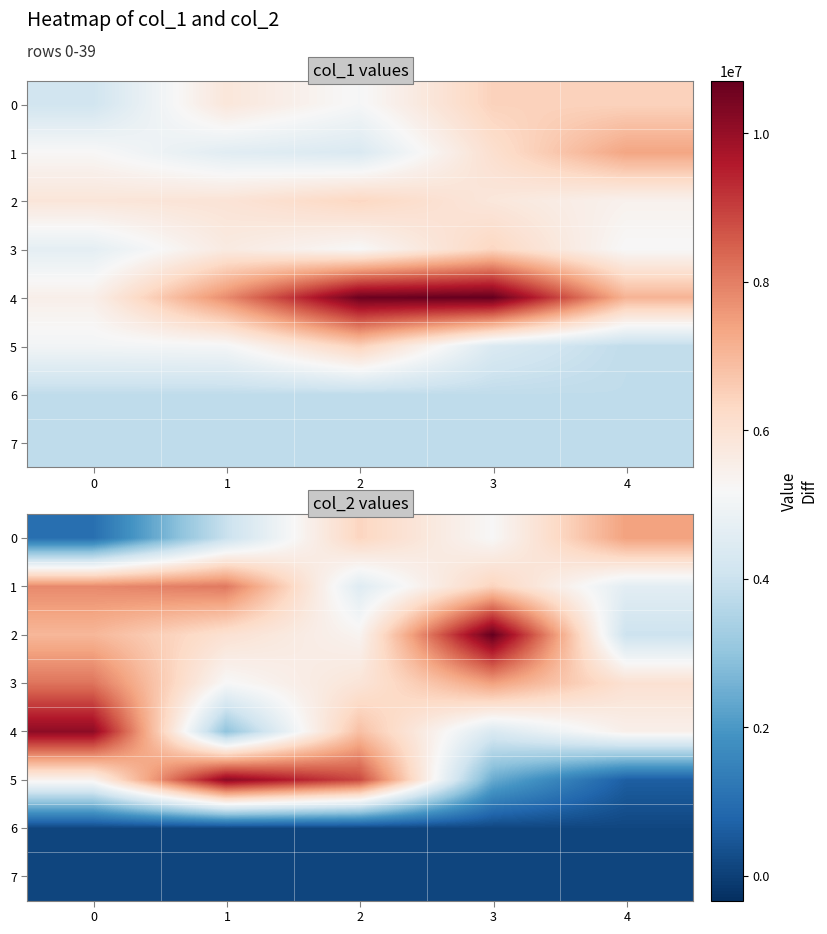

Which series has the widest spread of values?

5